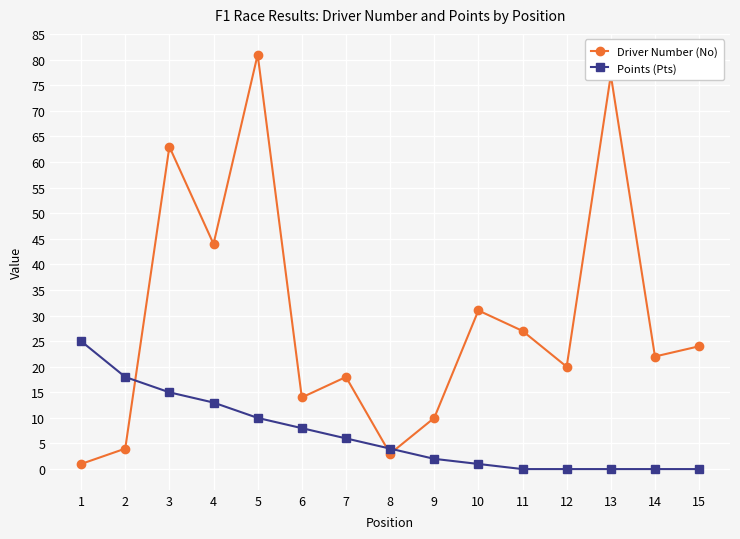

What is the difference between the second highest and second lowest values in the Driver Number (No) series?

74